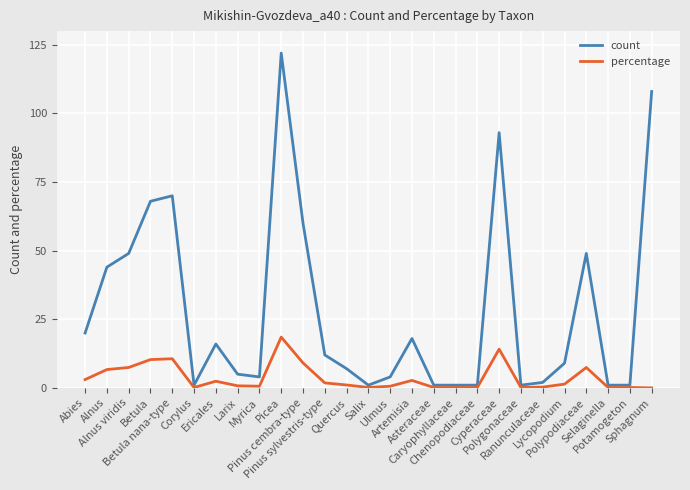

True or false: percentage has a value of 7.4 at Polypodiaceae.

True